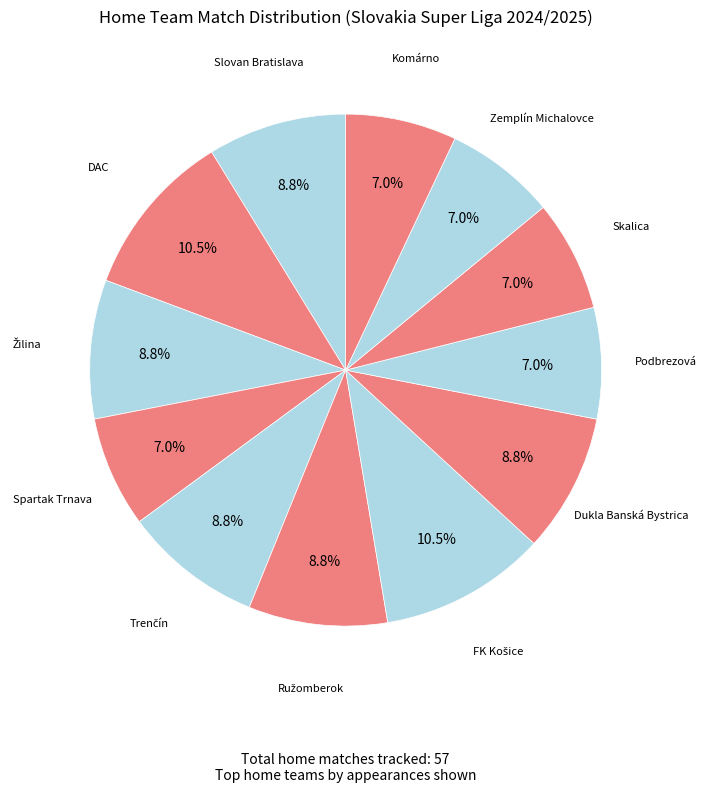

To the nearest percent, what is the difference between the largest and smallest slice percentages?

4%